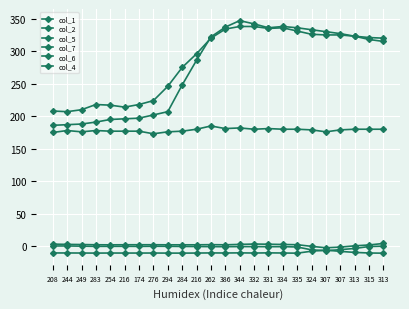

What is the total value across all series at 283?

578.8